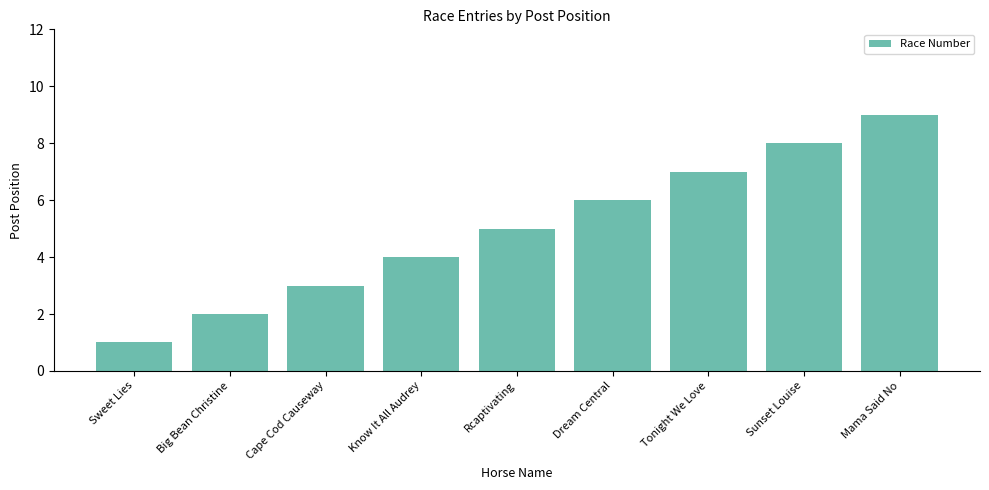

What is the label of the 5th bar from the left?

Rcaptivating